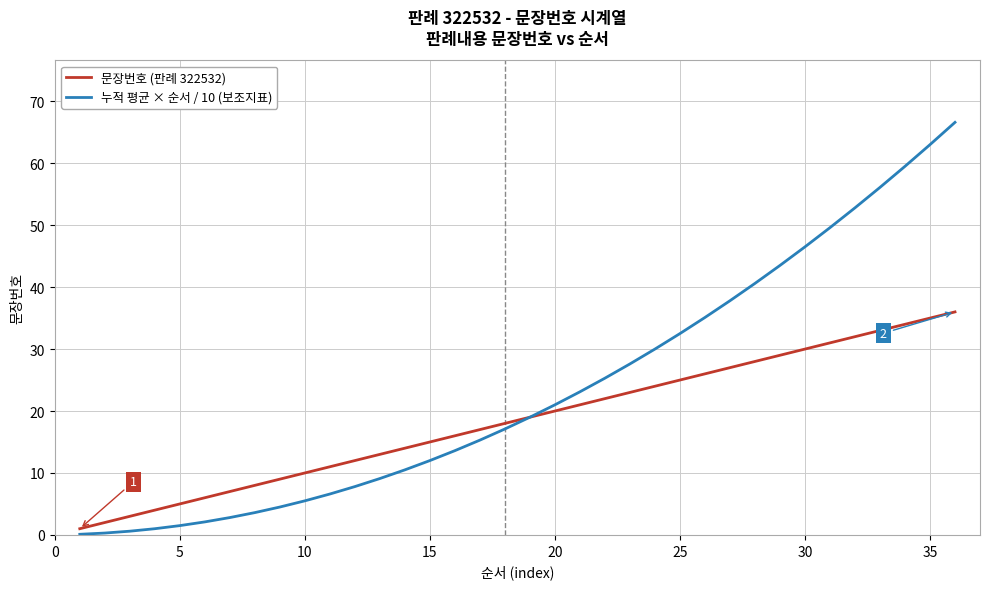

Which series has the largest total across all categories?

누적 평균 × 순서 / 10 (보조지표)